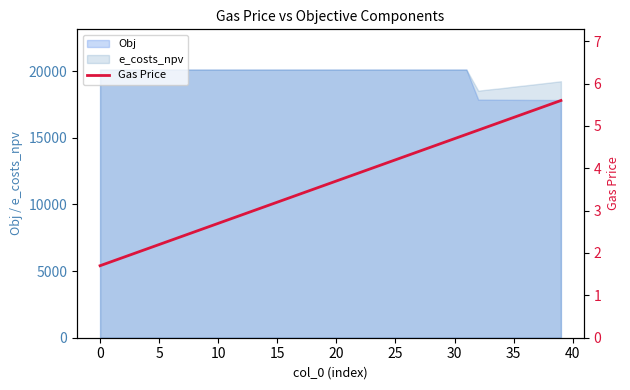

What is the difference between the values at 5 and 31?

2.9